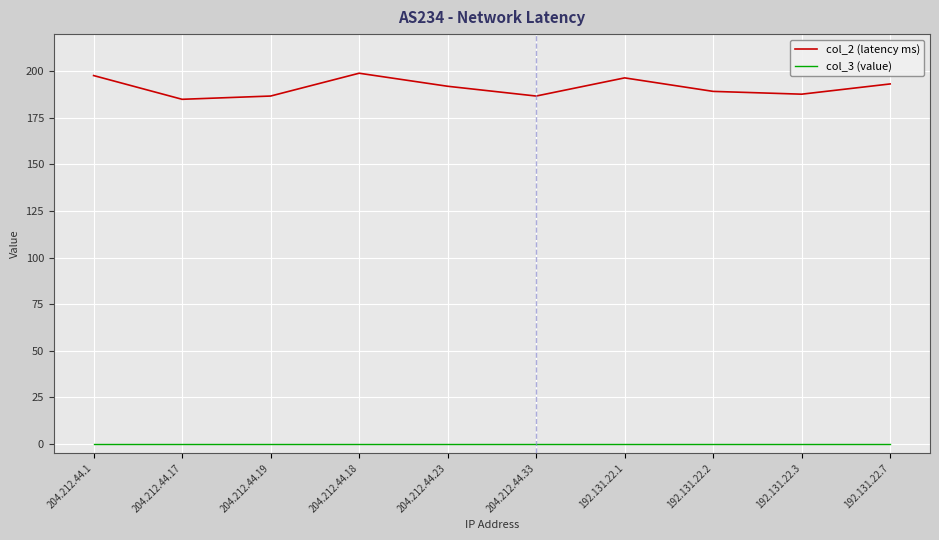

True or false: col_3 (value) and col_2 (latency ms) intersect in this chart.

False